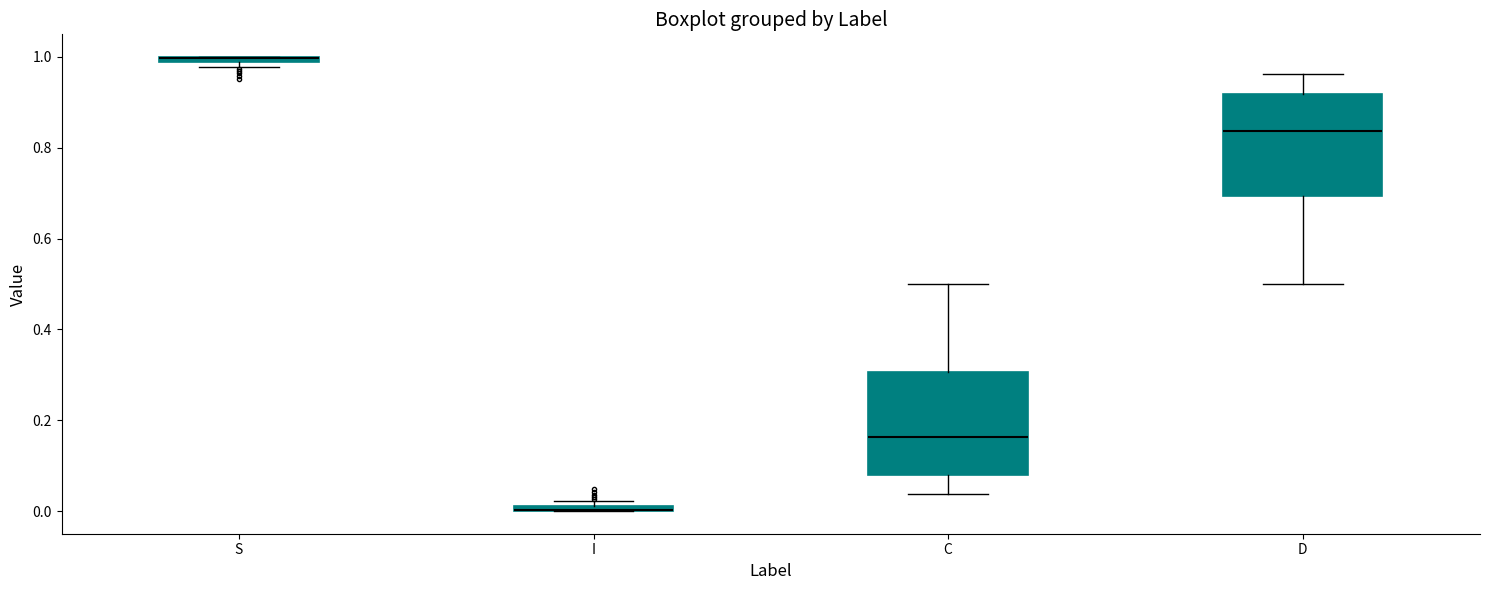

Where is the lower edge of the box for S on the y-axis? The values are not printed on the chart, so give them approximately, as read against the axis.

0.98